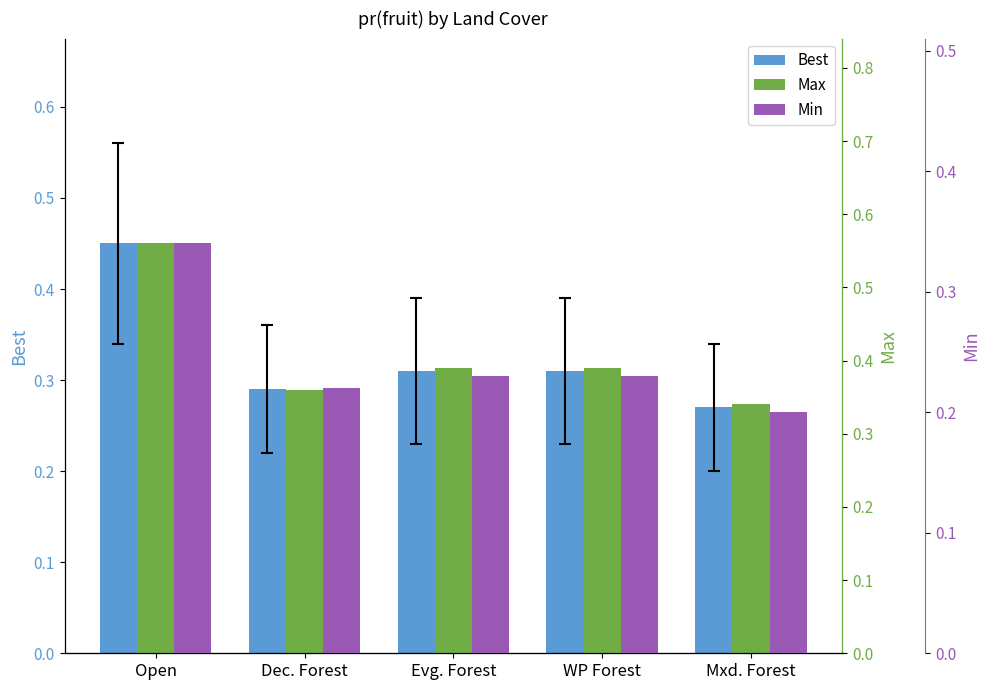

Which series has the largest range (max minus min)?

Max